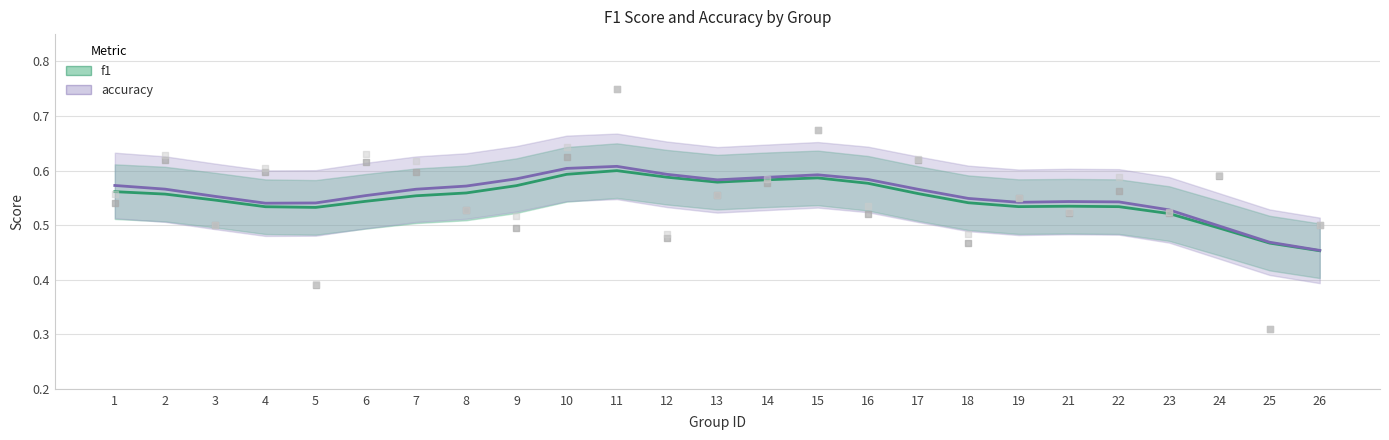

What is the total value across all series at 21?

1.0